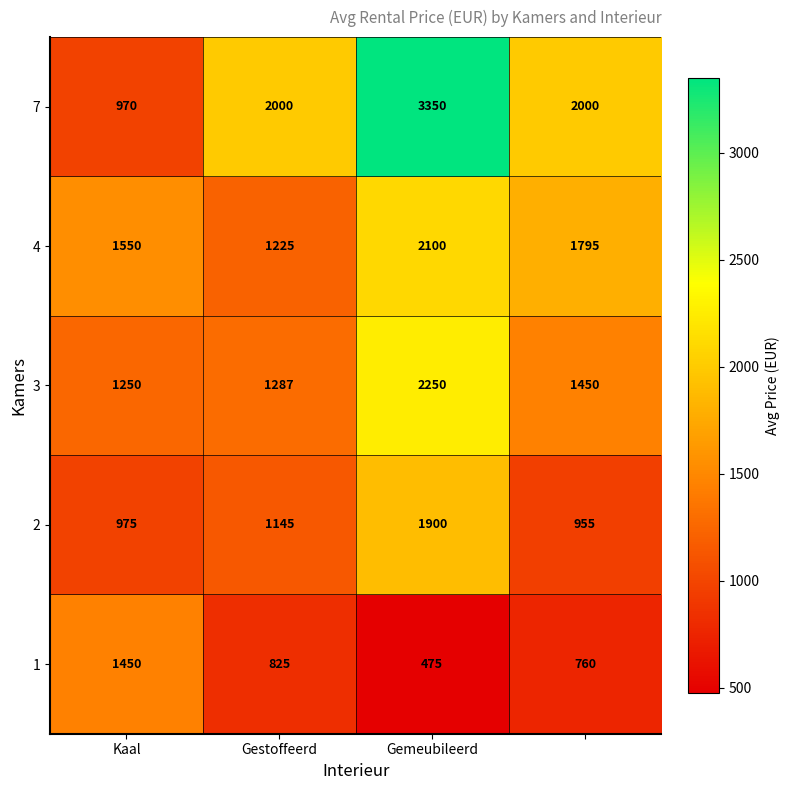

Which series has the largest total across all categories?

7